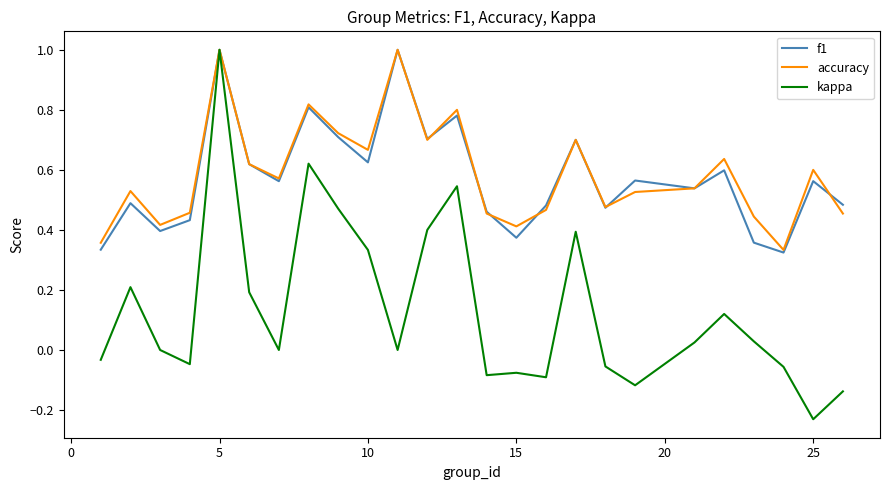

What is the greatest value displayed?

1.0